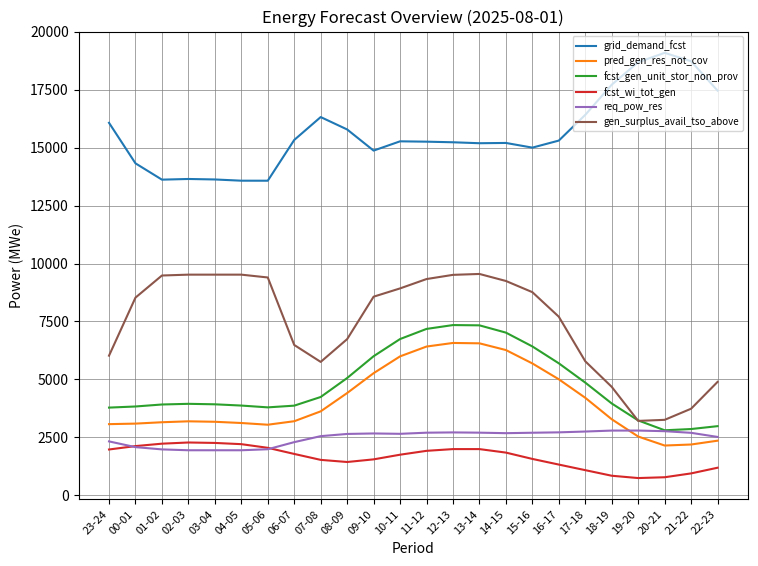

How many values in the pred_gen_res_not_cov series are below 3280?

12